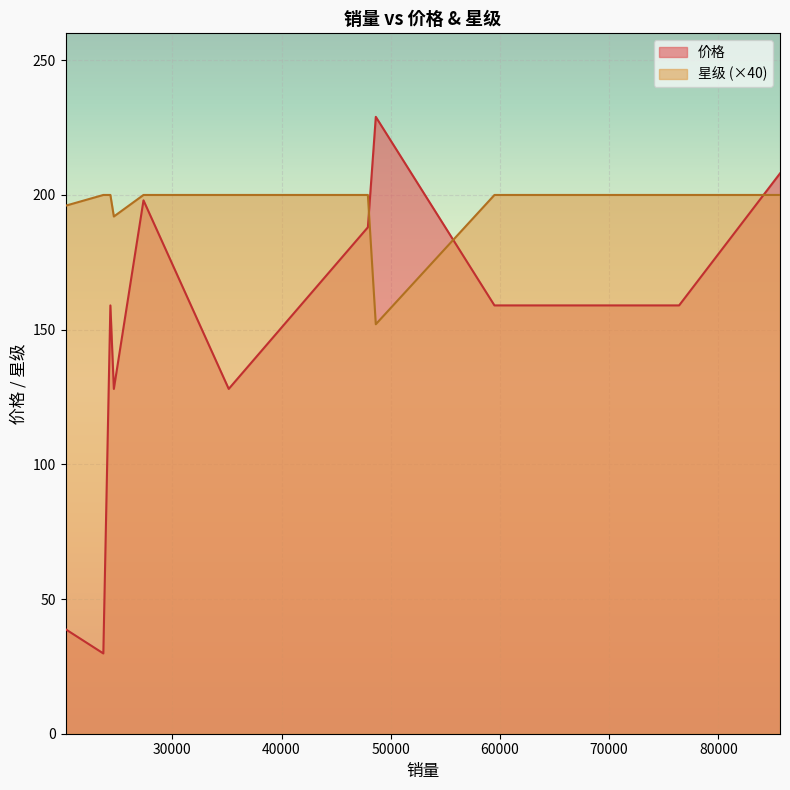

At how many categories does at least one series exceed 56?

17